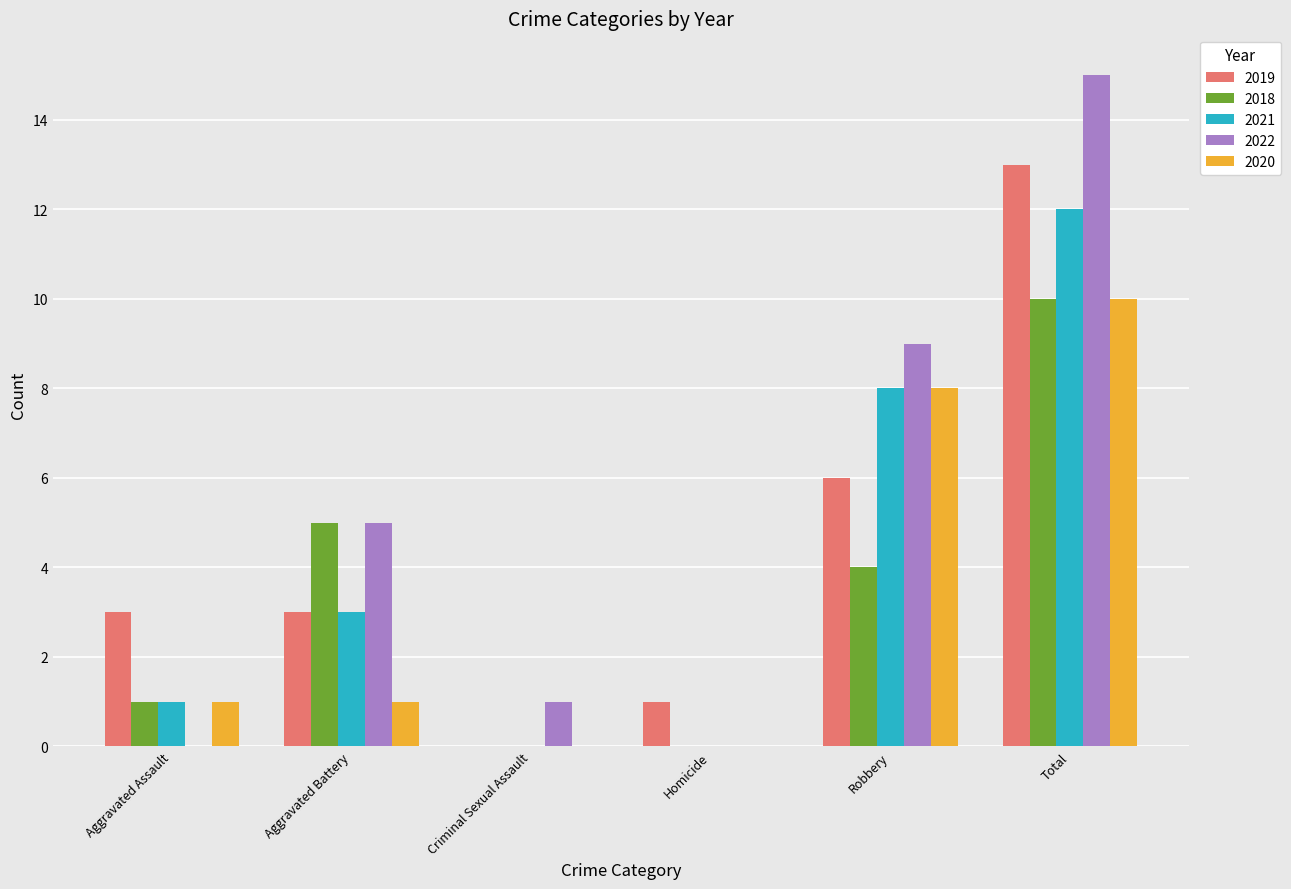

Which series changed the most between Homicide and Total?

2022